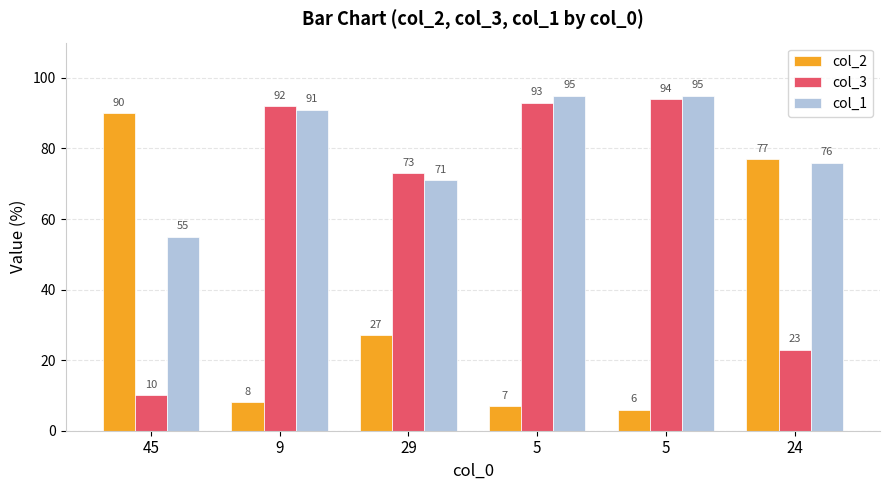

What is the label of the 6th bar from the right?

45